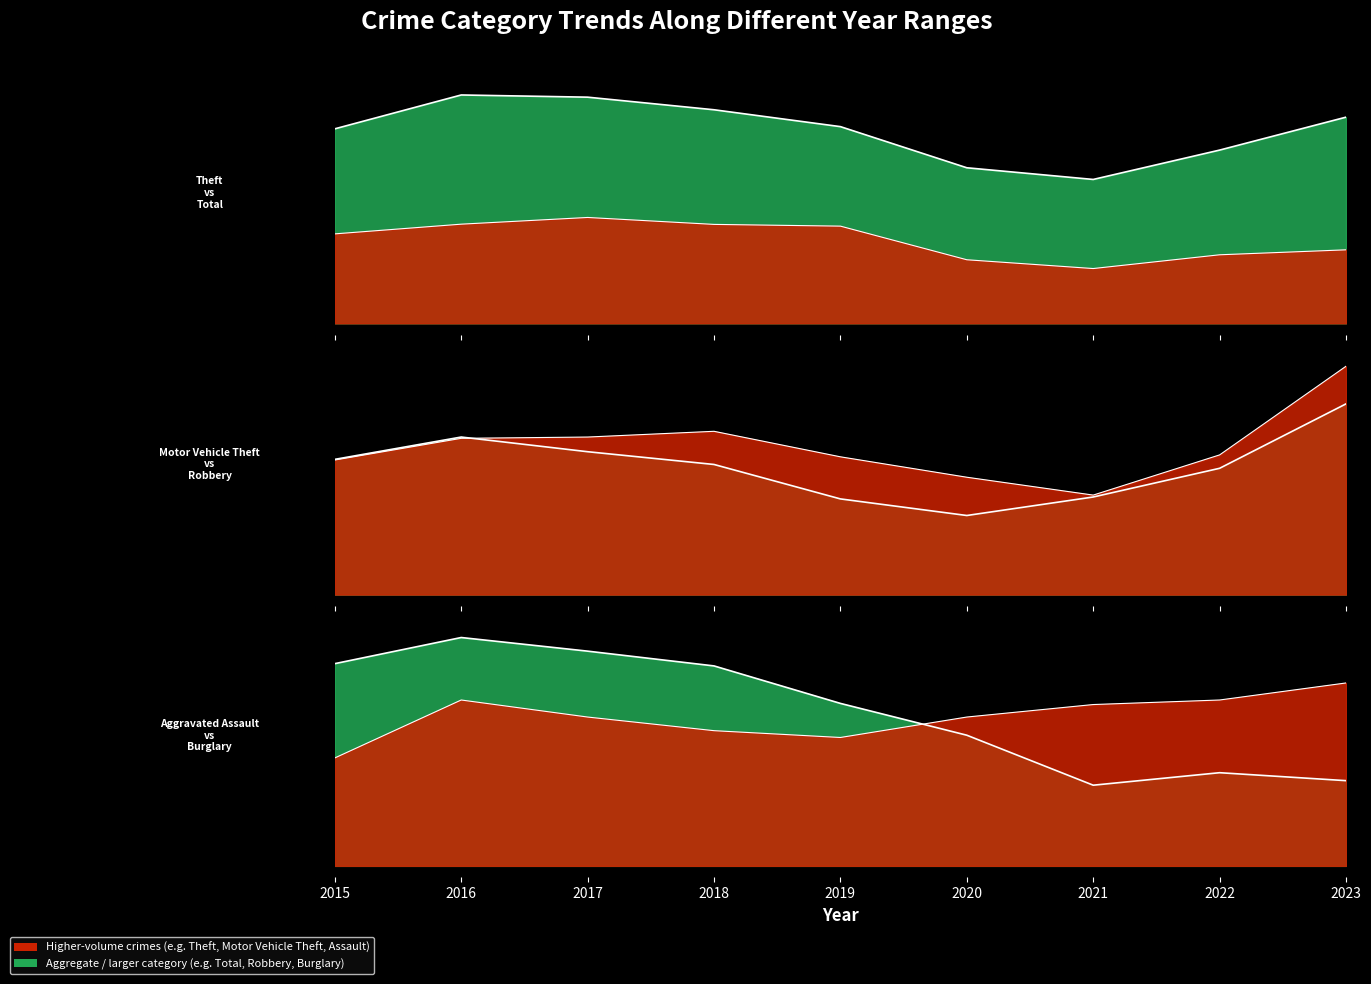

After their last crossing, which series has the higher values: Motor Vehicle Theft or Robbery?

Motor Vehicle Theft